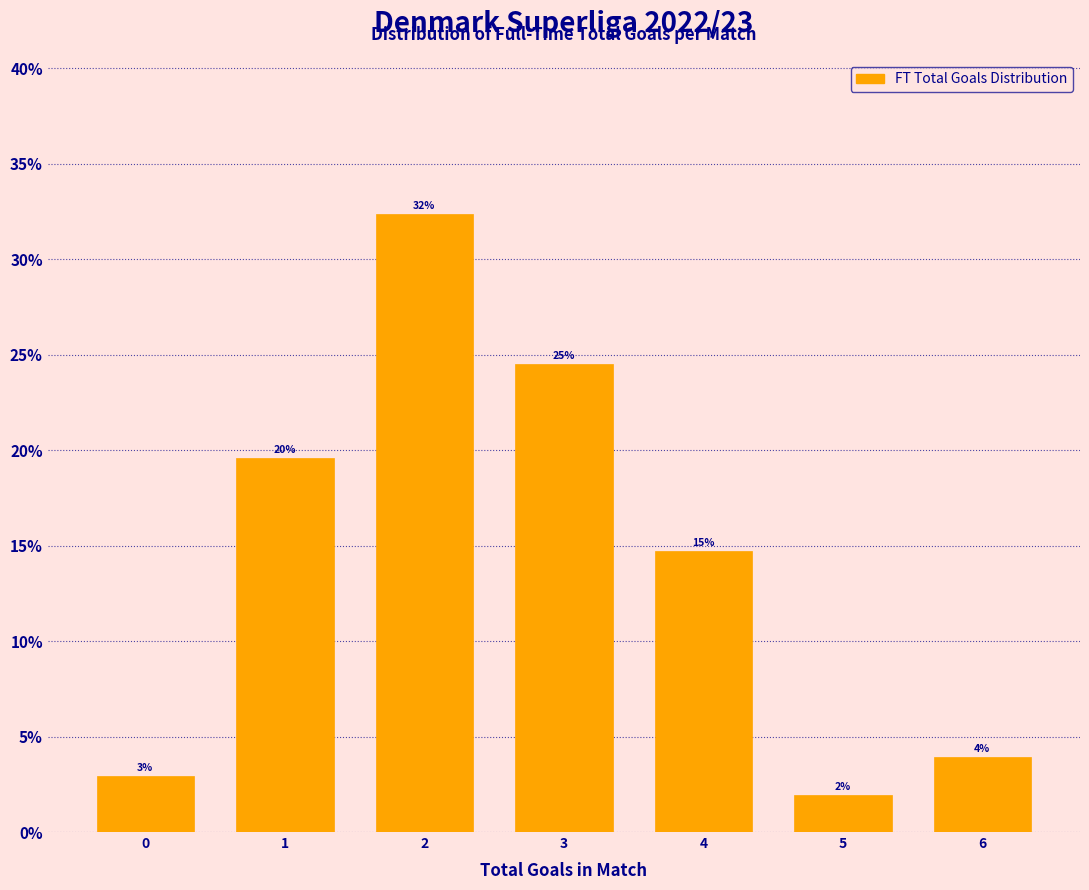

How many bars are there in total?

7